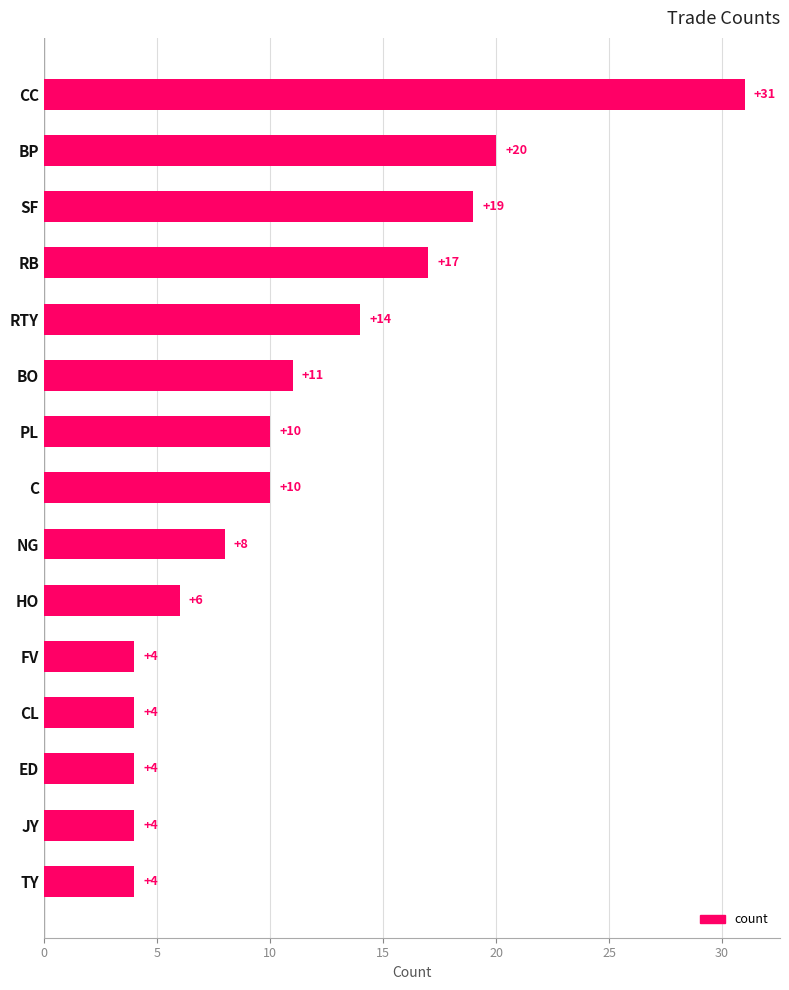

What is the difference between the values at FV and BP?

16